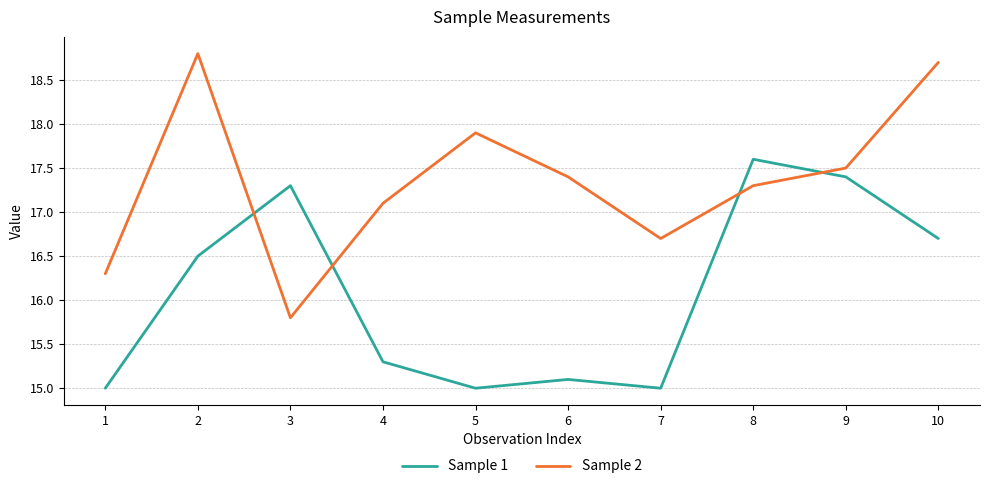

Reading right to left, list all the values displayed in this chart.

Sample 1: 16.7	17.4	17.6	15.0	15.1	15.0	15.3	17.3	16.5	15.0
Sample 2: 18.7	17.5	17.3	16.7	17.4	17.9	17.1	15.8	18.8	16.3